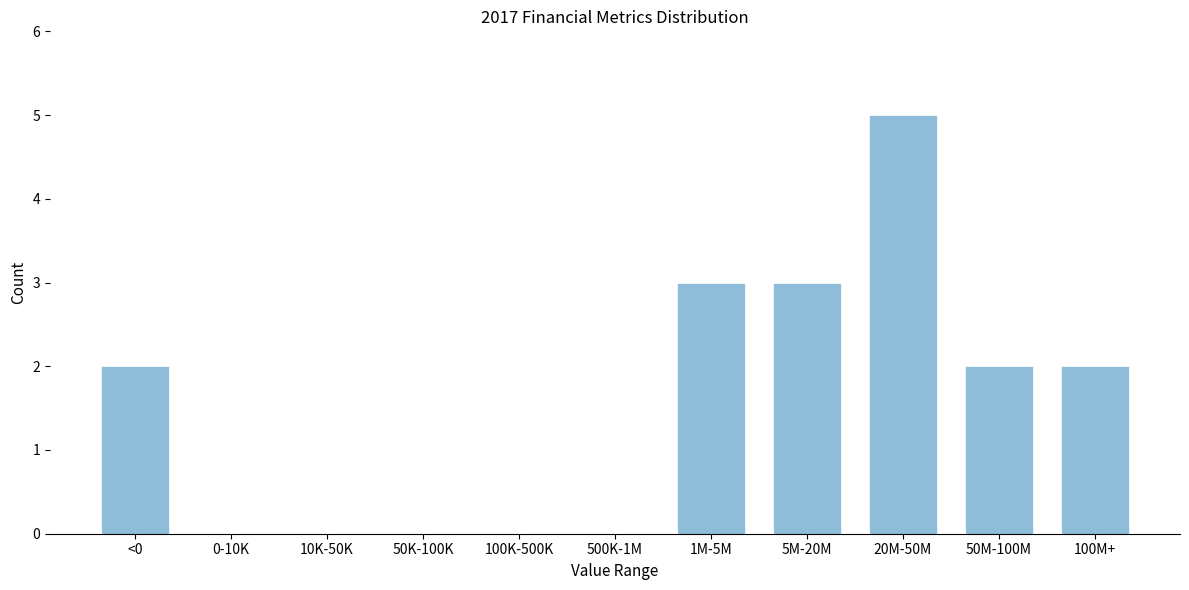

Reading left to right, extract all data points from this chart.

<0=2	0-10K=0	10K-50K=0	50K-100K=0	100K-500K=0	500K-1M=0	1M-5M=3	5M-20M=3	20M-50M=5	50M-100M=2	100M+=2